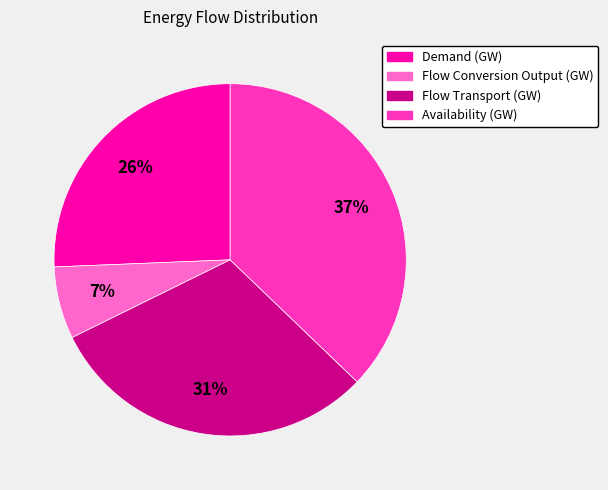

To the nearest percent, what is the combined percentage of Demand (GW) and Flow Transport (GW)?

56%